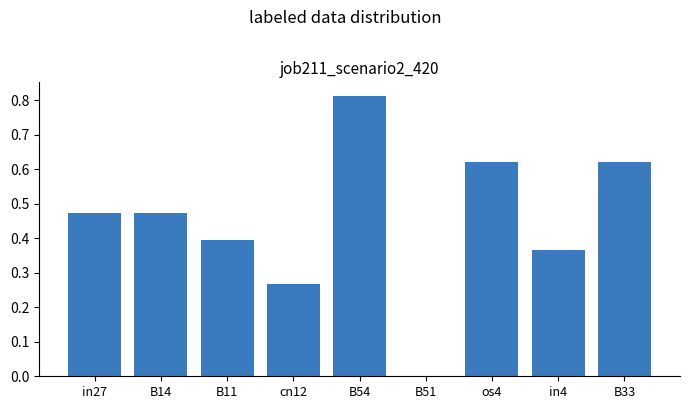

The chart shows a value of 0.1 at in4. True or false?

False